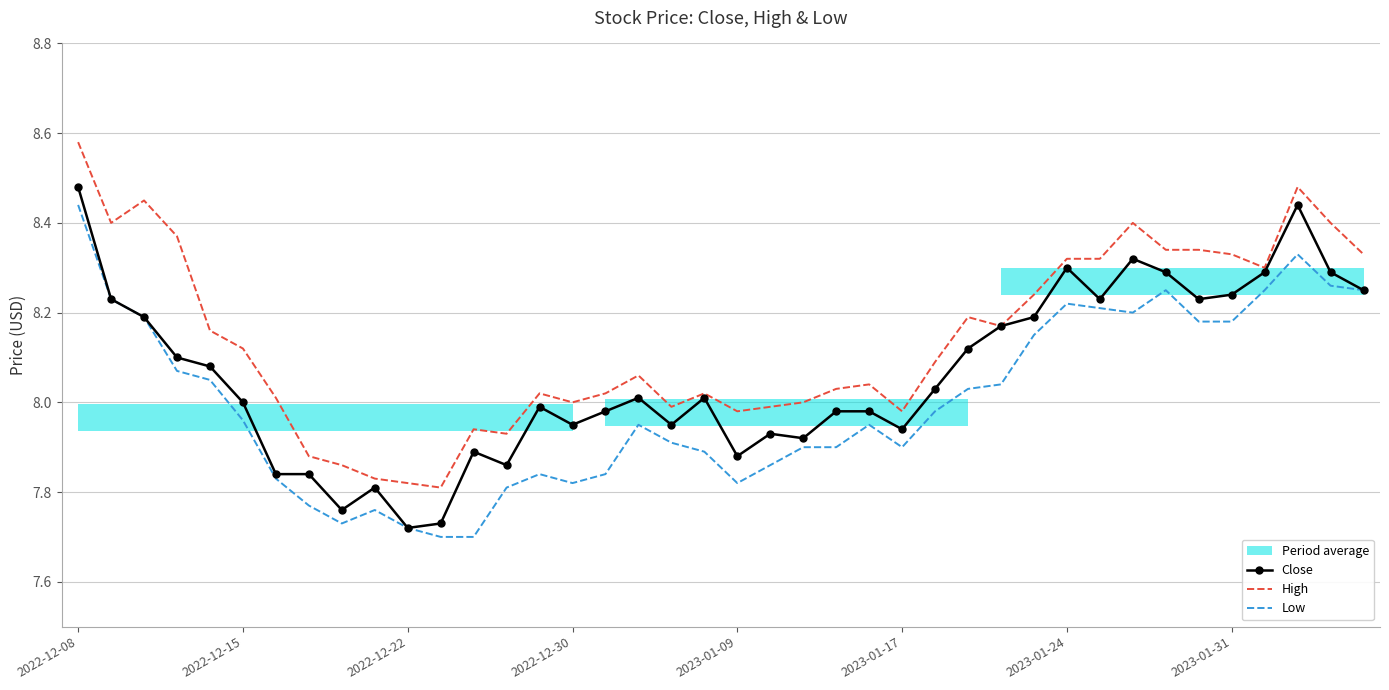

What is the sum of the High values at 13 and 15?

15.9